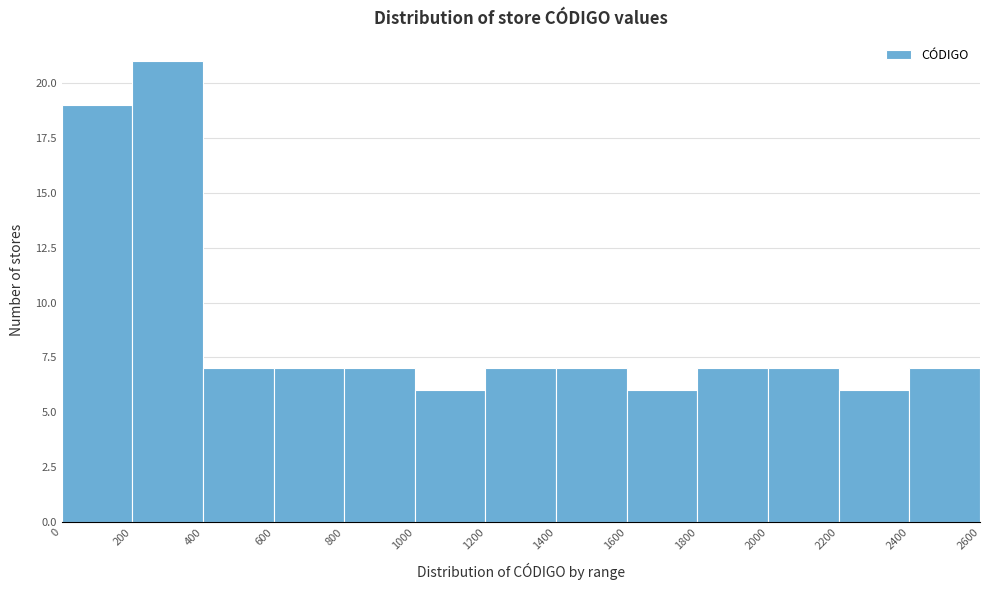

Reading left to right, list every bar in this chart as the range it spans on the x-axis followed by its height. The values are not printed on the chart, so give them approximately, as read against the axis.

0 to 200: 19
200 to 400: 21
400 to 600: 7
600 to 800: 7
800 to 1000: 7
1000 to 1200: 6
1200 to 1400: 7
1400 to 1600: 7
1600 to 1800: 6
1800 to 2000: 7
2000 to 2200: 7
2200 to 2400: 6
2400 to 2600: 7